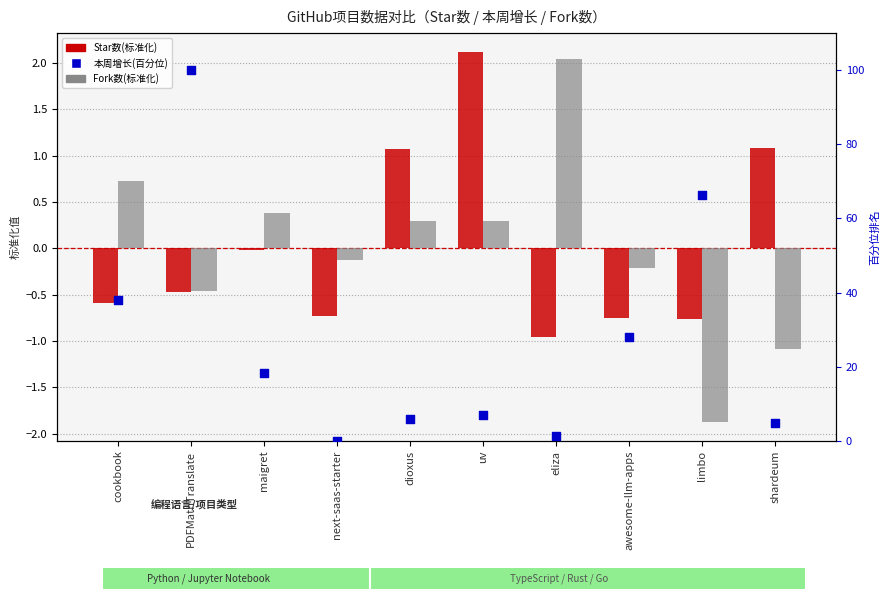

Which series has the largest total across all categories?

本周增长(百分位)